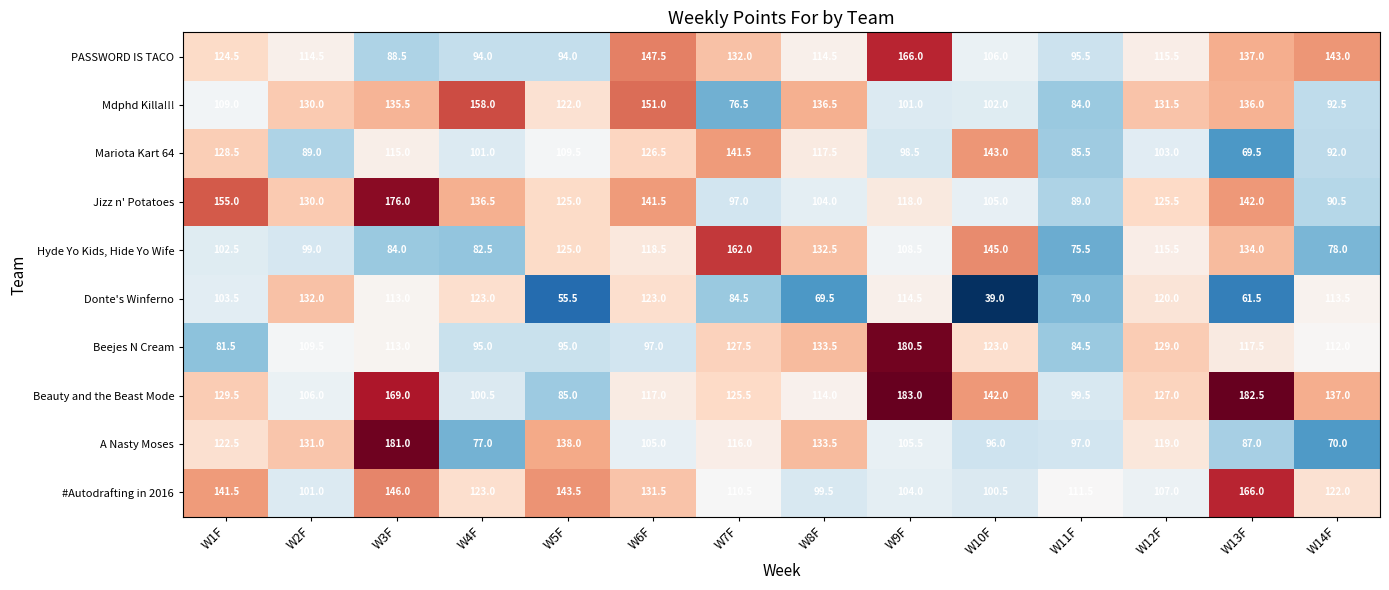

What is the spread (max minus min) of values at W2F?

43.0